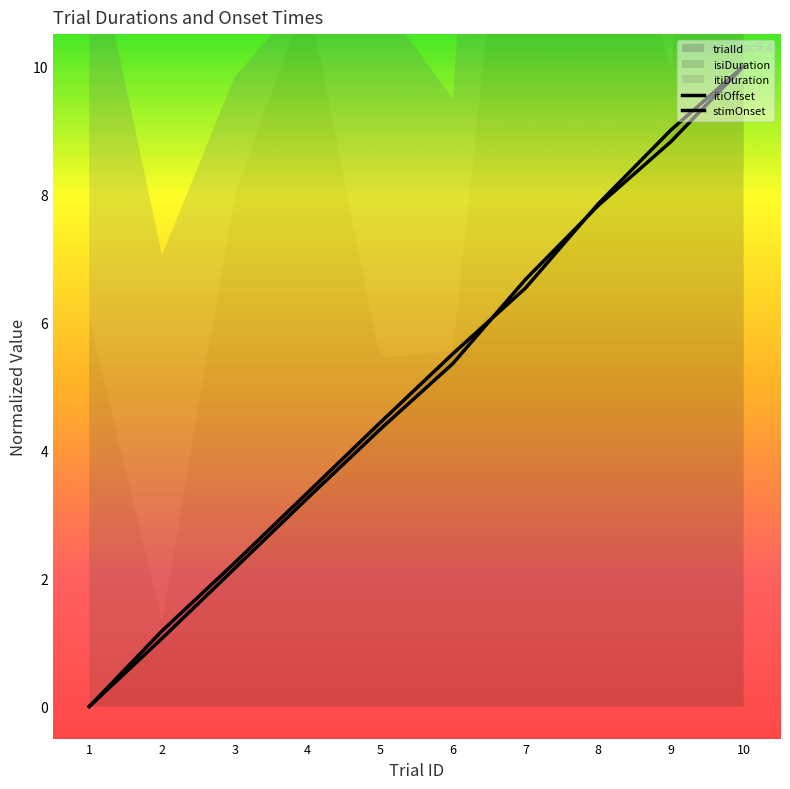

How many data points in stimOnset are above 5?

5